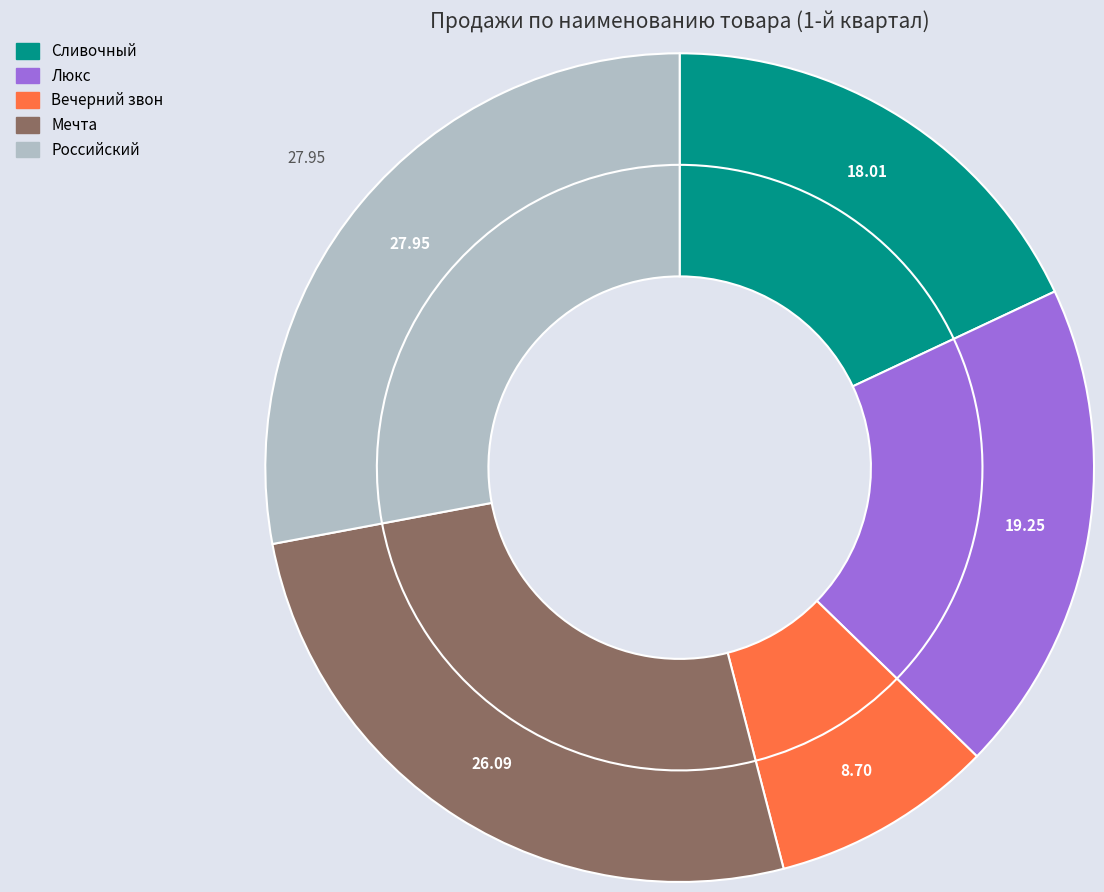

Count the number of slices in the pie.

5